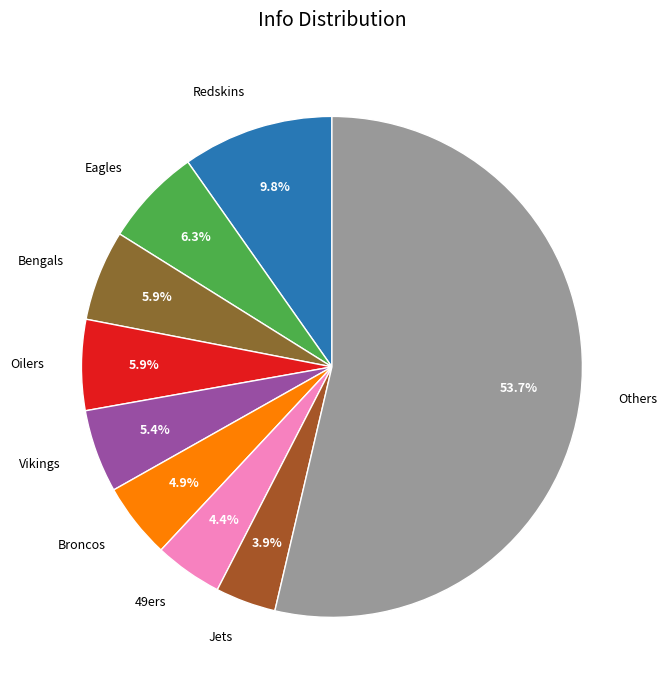

What percentage do Others and Redskins together represent?

63.4%